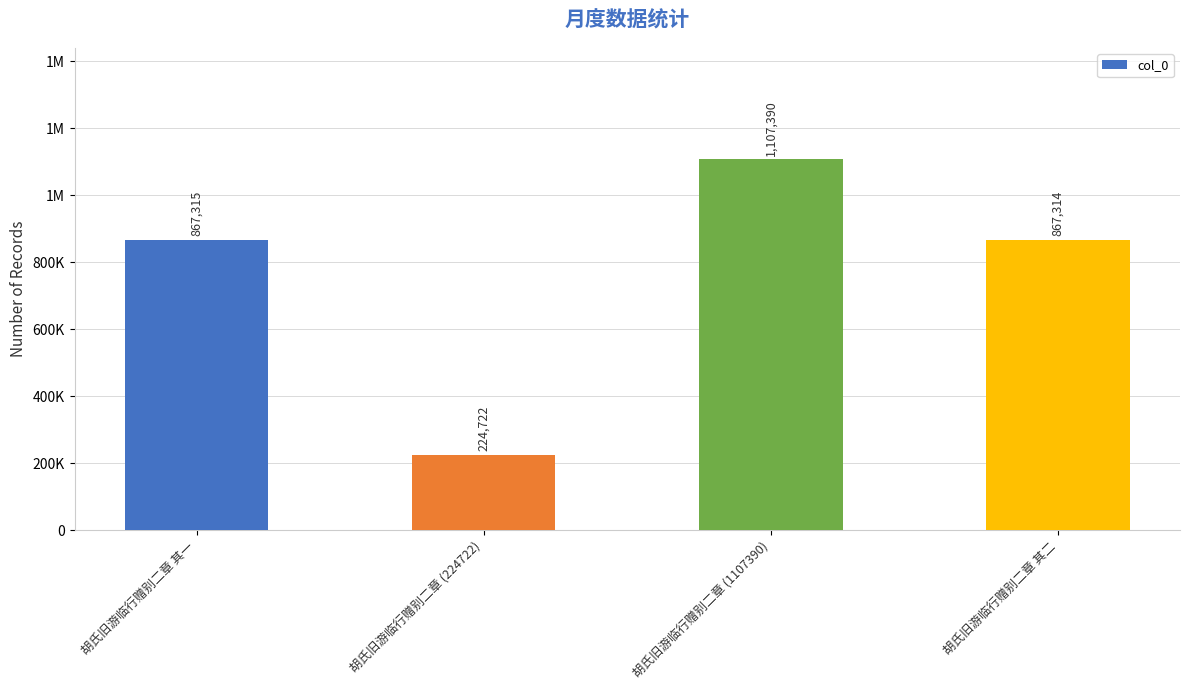

Does the chart contain any negative values?

No